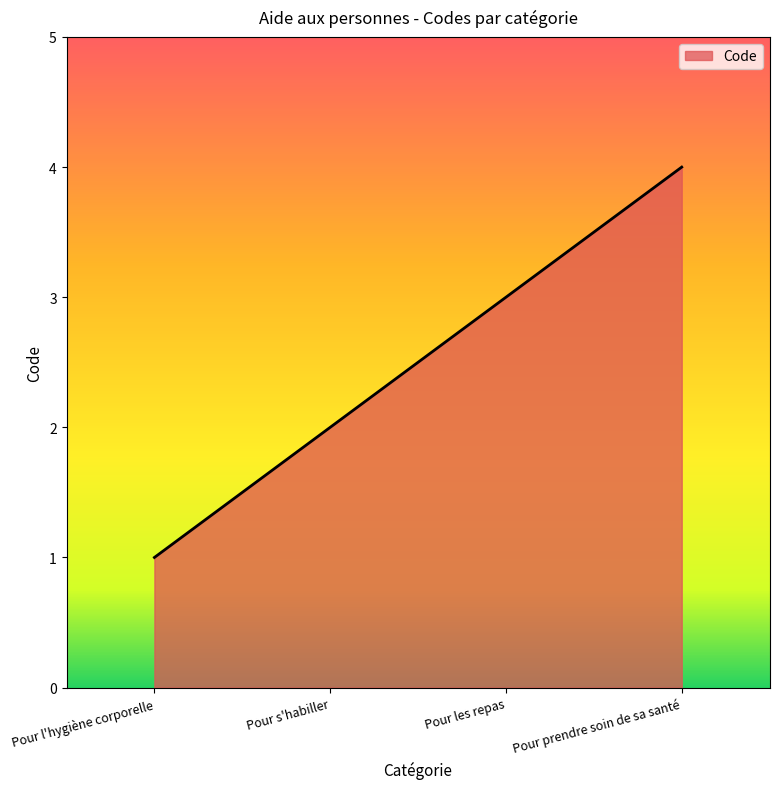

What is the ratio of the value at Pour prendre soin de sa santé to the value at Pour s'habiller?

2.0